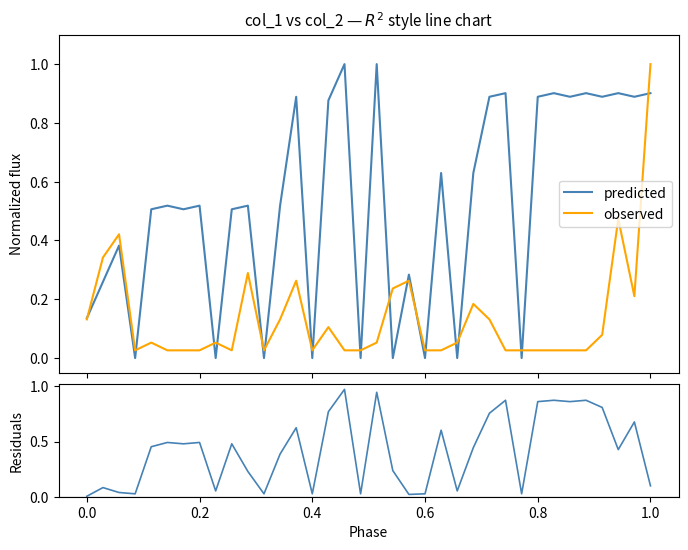

Reading left to right, extract all data points from this chart.

predicted: 0.1	0.3	0.4	0.0	0.5	0.5	0.5	0.5	0.0	0.5	0.5	0.0	0.5	0.9	0.0	0.9	1.0	0.0	1.0	0.0	0.3	0.0	0.6	0.0	0.6	0.9	0.9	0.0	0.9	0.9	0.9	0.9	0.9	0.9	0.9	0.9
observed: 0.1	0.3	0.4	0.0	0.1	0.0	0.0	0.0	0.1	0.0	0.3	0.0	0.1	0.3	0.0	0.1	0.0	0.0	0.1	0.2	0.3	0.0	0.0	0.1	0.2	0.1	0.0	0.0	0.0	0.0	0.0	0.0	0.1	0.5	0.2	1.0
residuals: 0.0	0.1	0.0	0.0	0.5	0.5	0.5	0.5	0.1	0.5	0.2	0.0	0.4	0.6	0.0	0.8	1.0	0.0	0.9	0.2	0.0	0.0	0.6	0.1	0.4	0.8	0.9	0.0	0.9	0.9	0.9	0.9	0.8	0.4	0.7	0.1